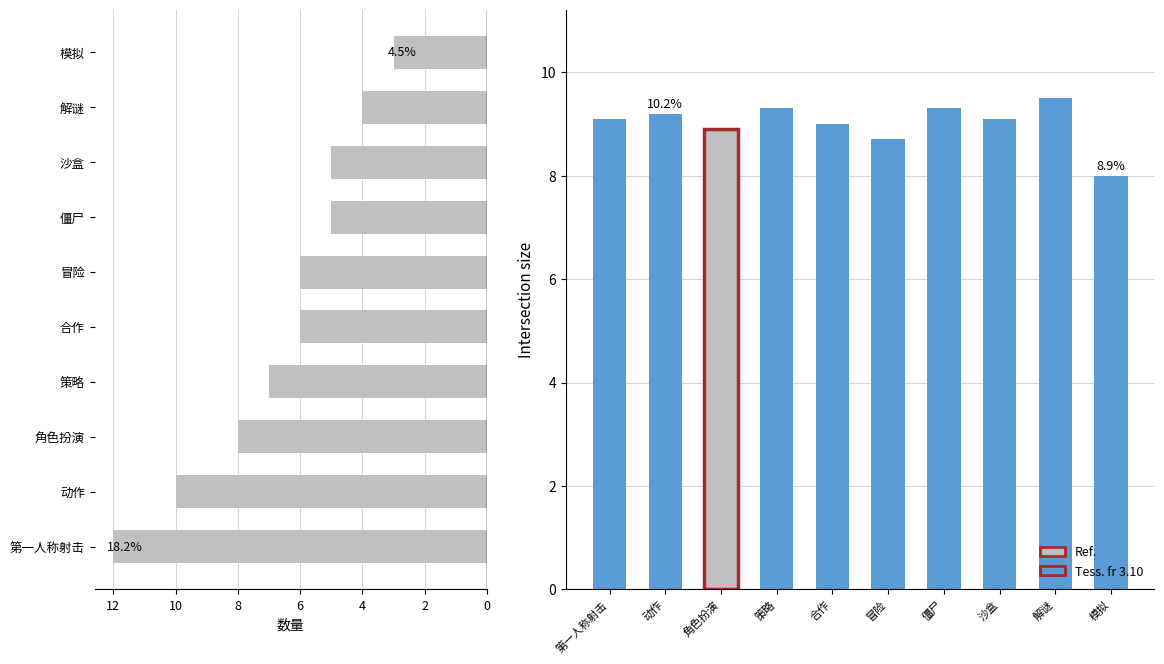

The value of 平均评分 at 第一人称射击 is 2.3. True or false?

False